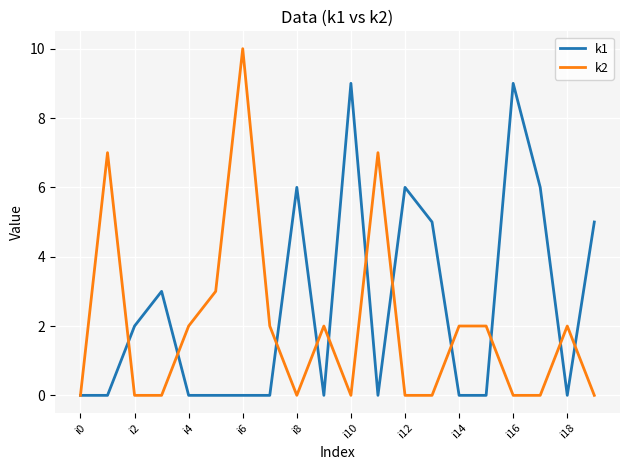

Does the chart display data point markers on the line(s)?

No